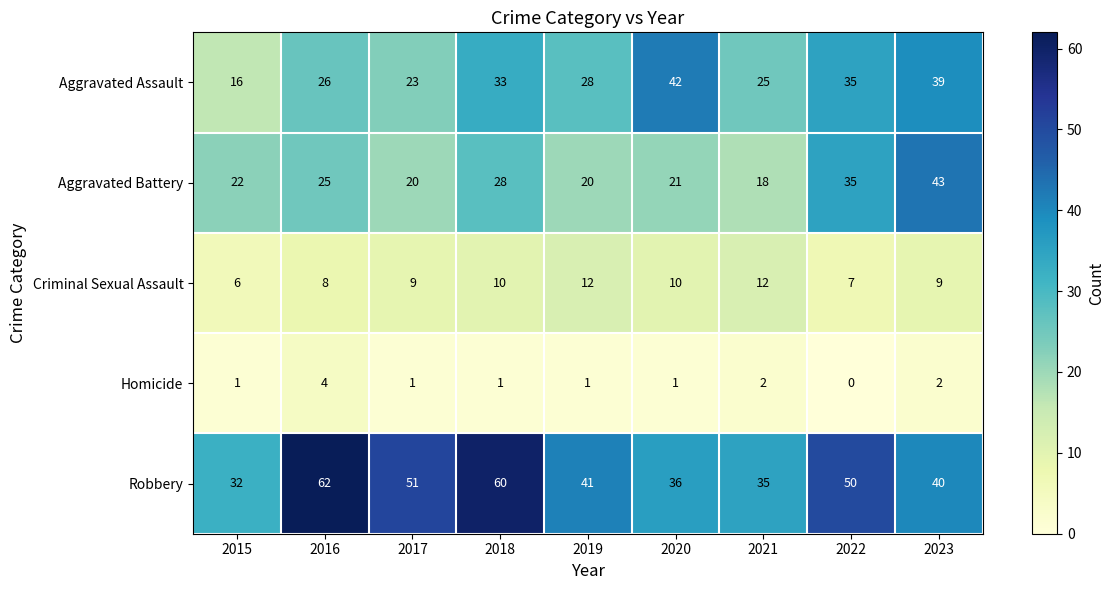

At which category is the sum across all series the highest?

2023